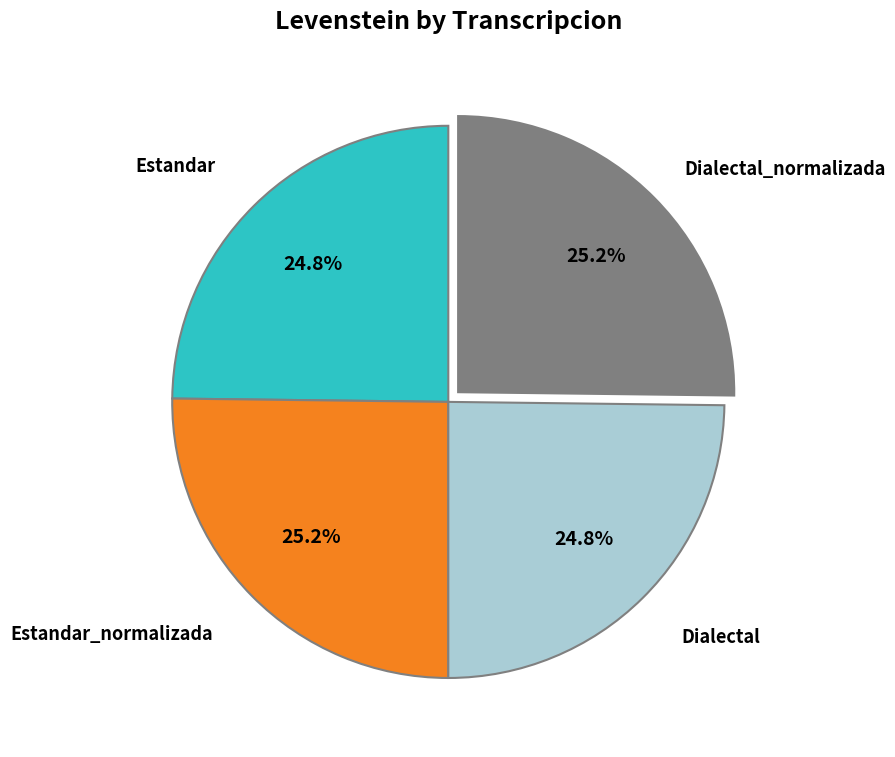

Does any single category account for the majority?

No